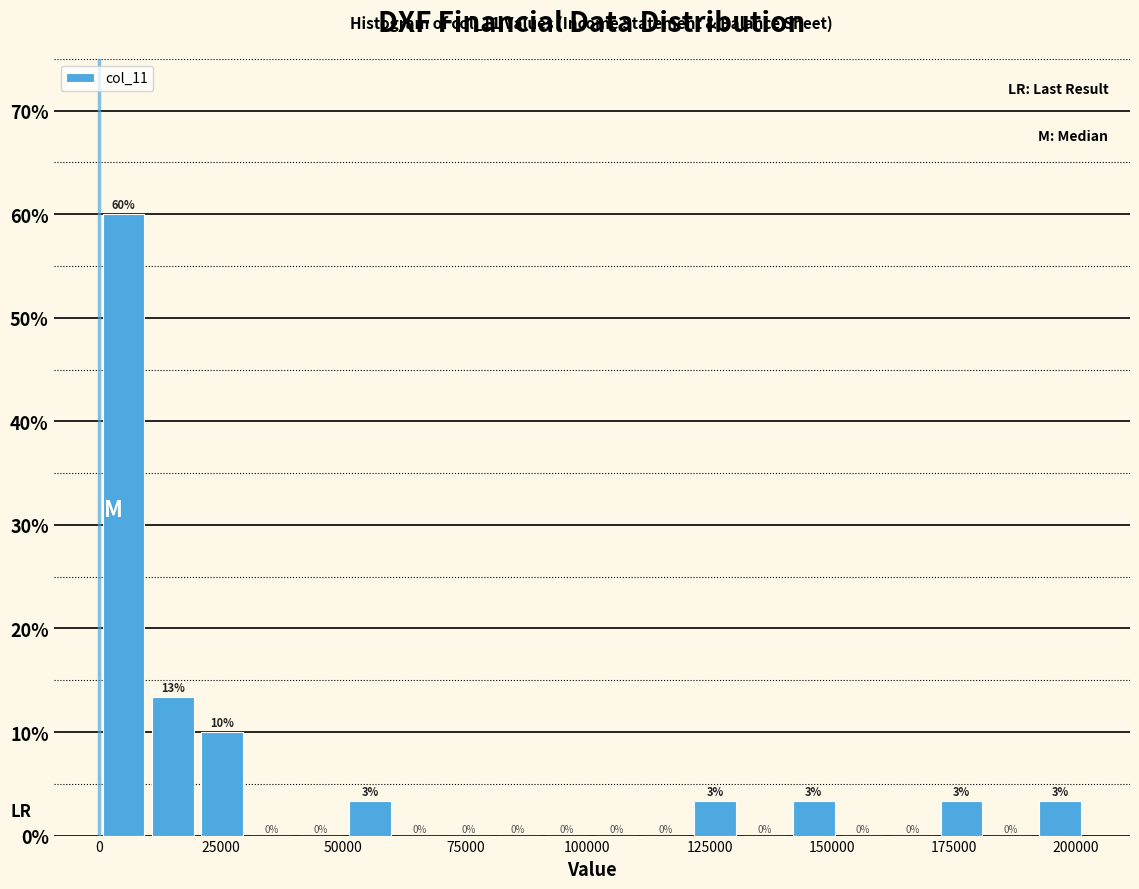

Around what value on the x-axis is the tallest bar? Give the approximate position of its centre, as read against the axis.

5000